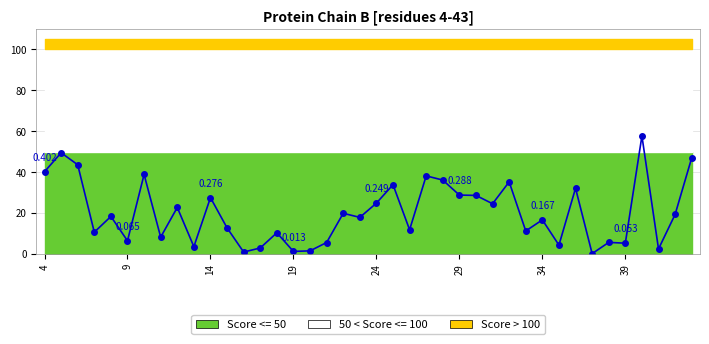

How many lines are shown in the chart?

1